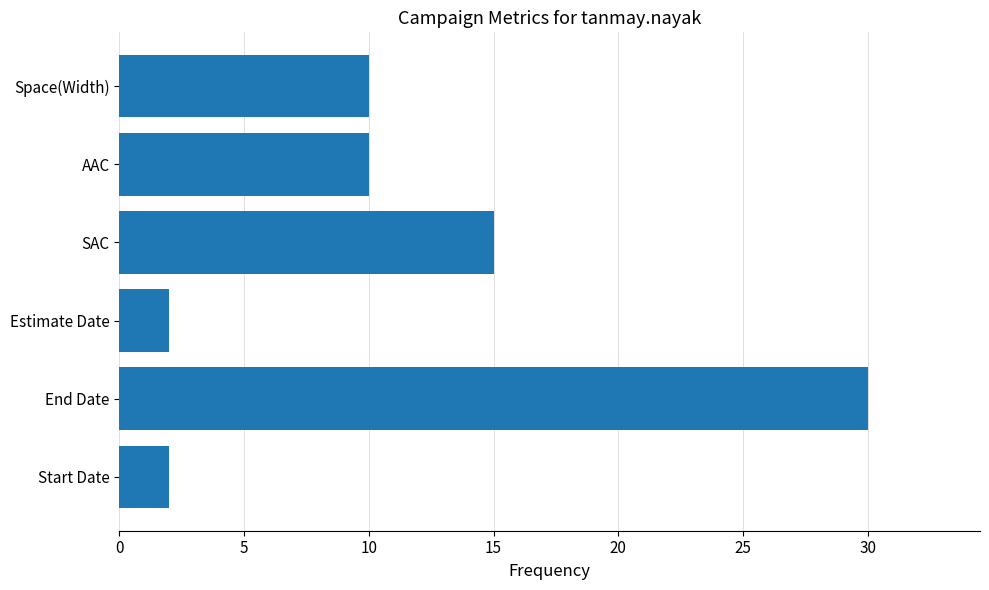

What is the difference between the second highest and minimum values?

13